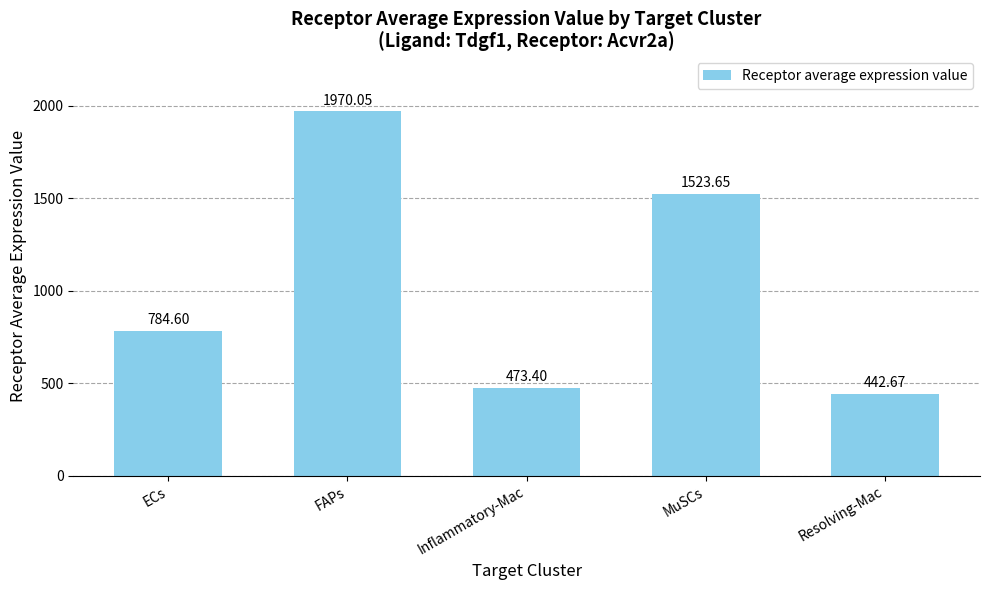

List the labels in order of value, smallest first.

Resolving-Mac, Inflammatory-Mac, ECs, MuSCs, FAPs